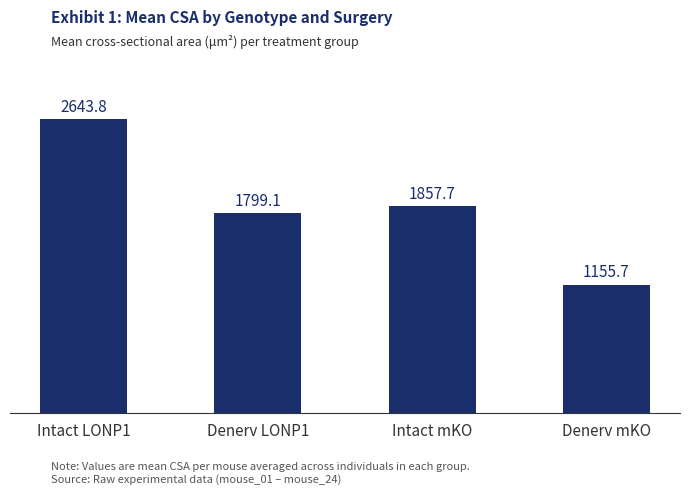

Reading left to right, list all the values displayed in this chart.

Intact LONP1=2643.8	Denerv LONP1=1799.1	Intact mKO=1857.7	Denerv mKO=1155.7